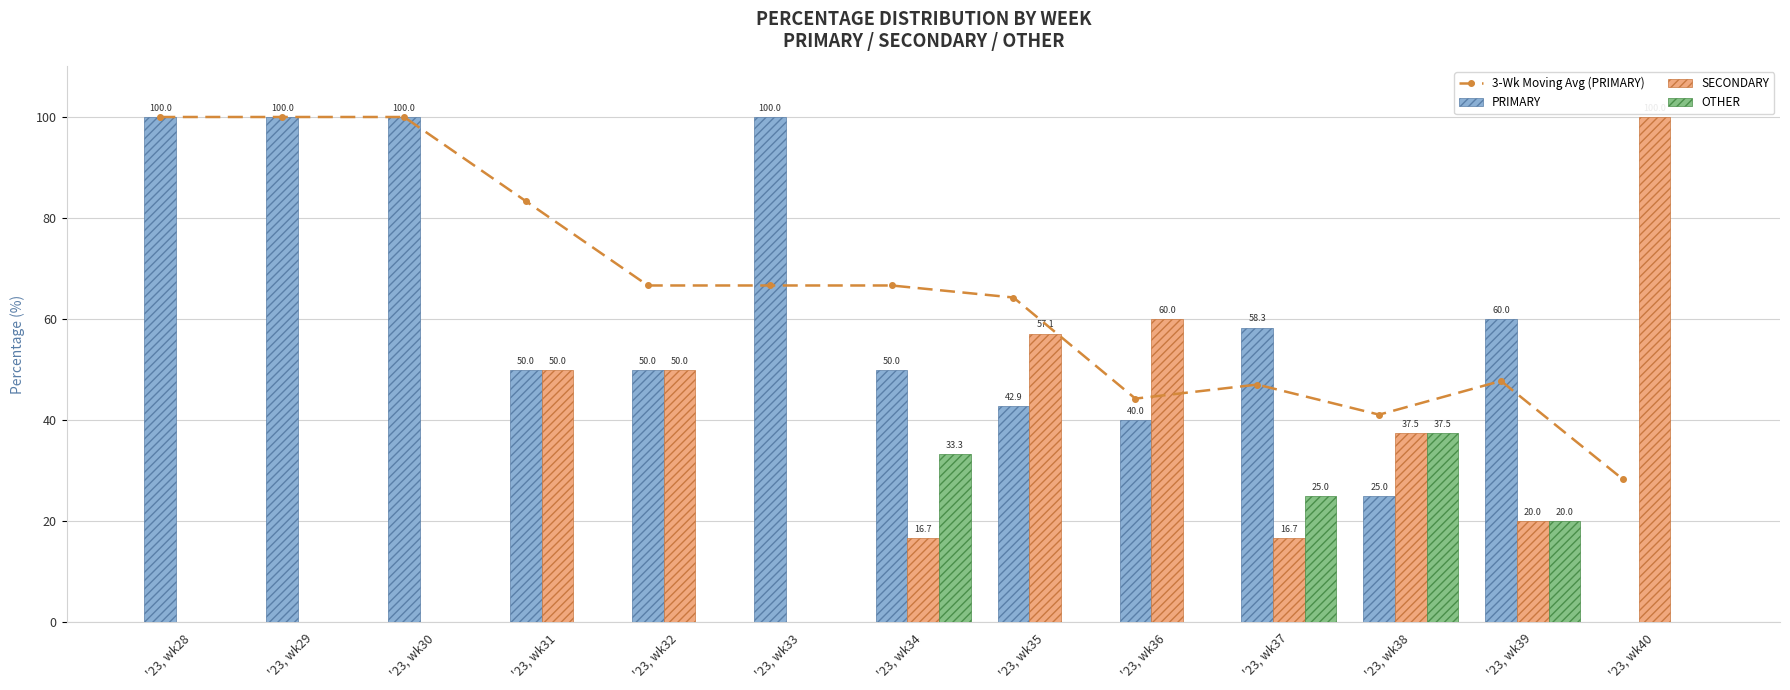

Where is SECONDARY nearest to the value 50?

'23, wk31